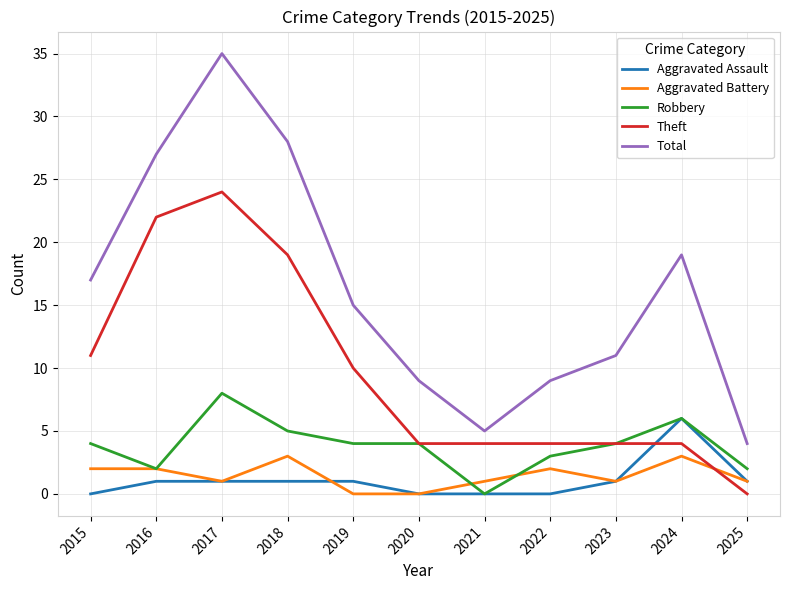

Is the value of Aggravated Assault at 2023 greater than the value of Robbery at 2019?

No